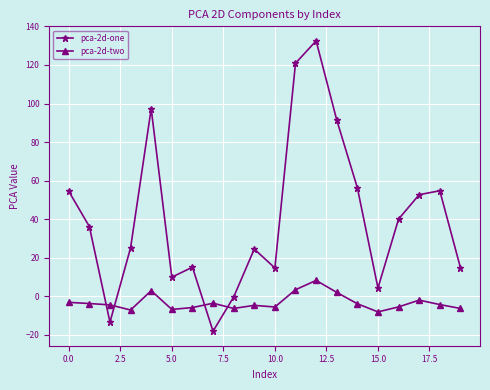

Rank the series by their maximum value, from highest to lowest.

pca-2d-one, pca-2d-two